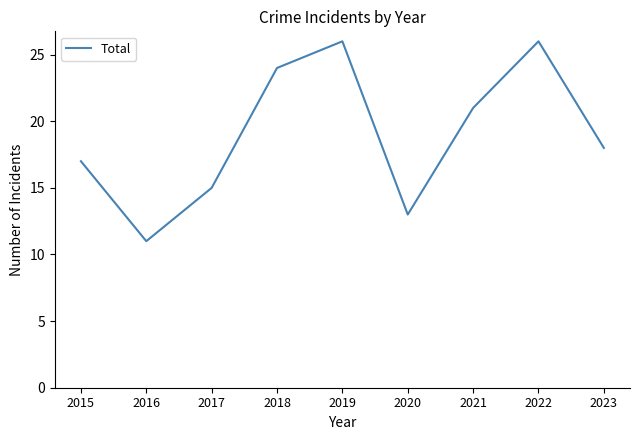

How many lines are shown in the chart?

1